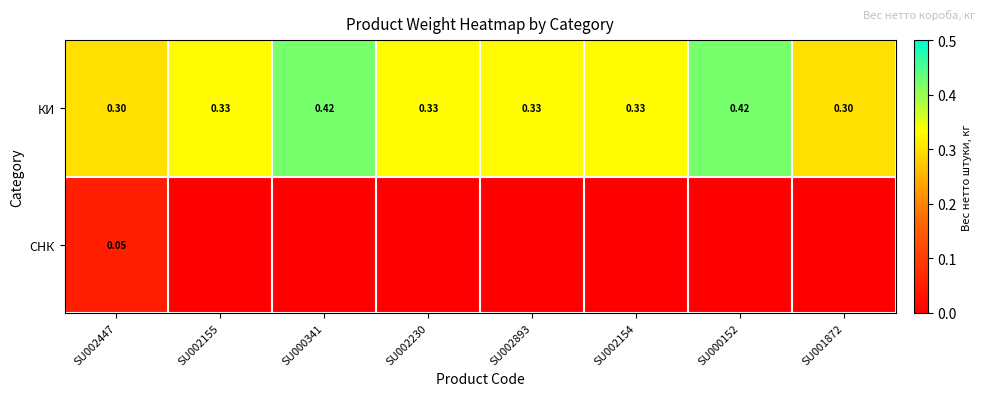

Count the number of data series in this chart.

2